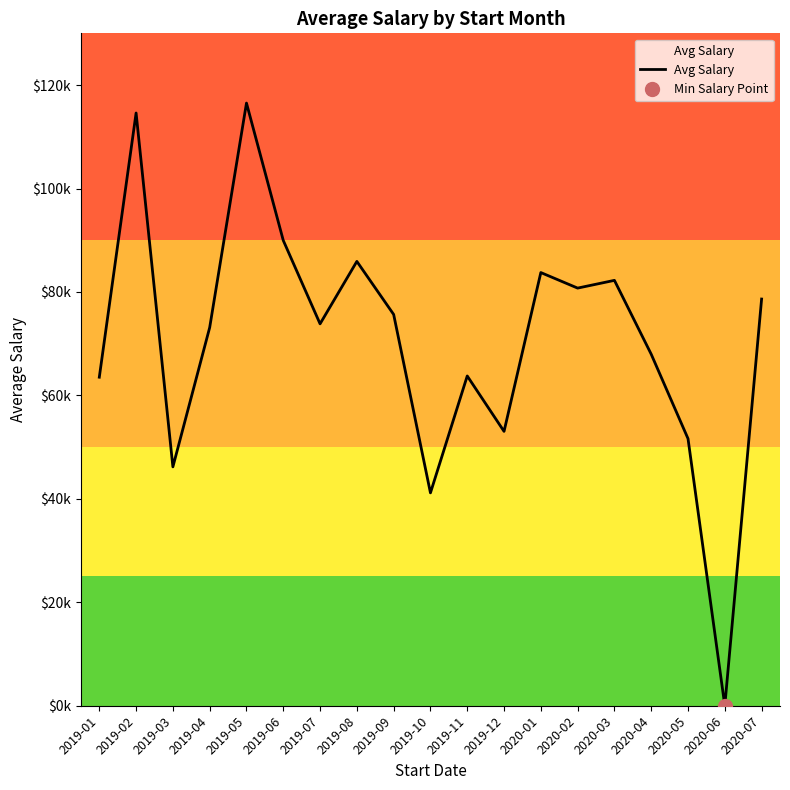

Approximately how many times larger is the value at 2019-07 compared to 2019-10?

1.8